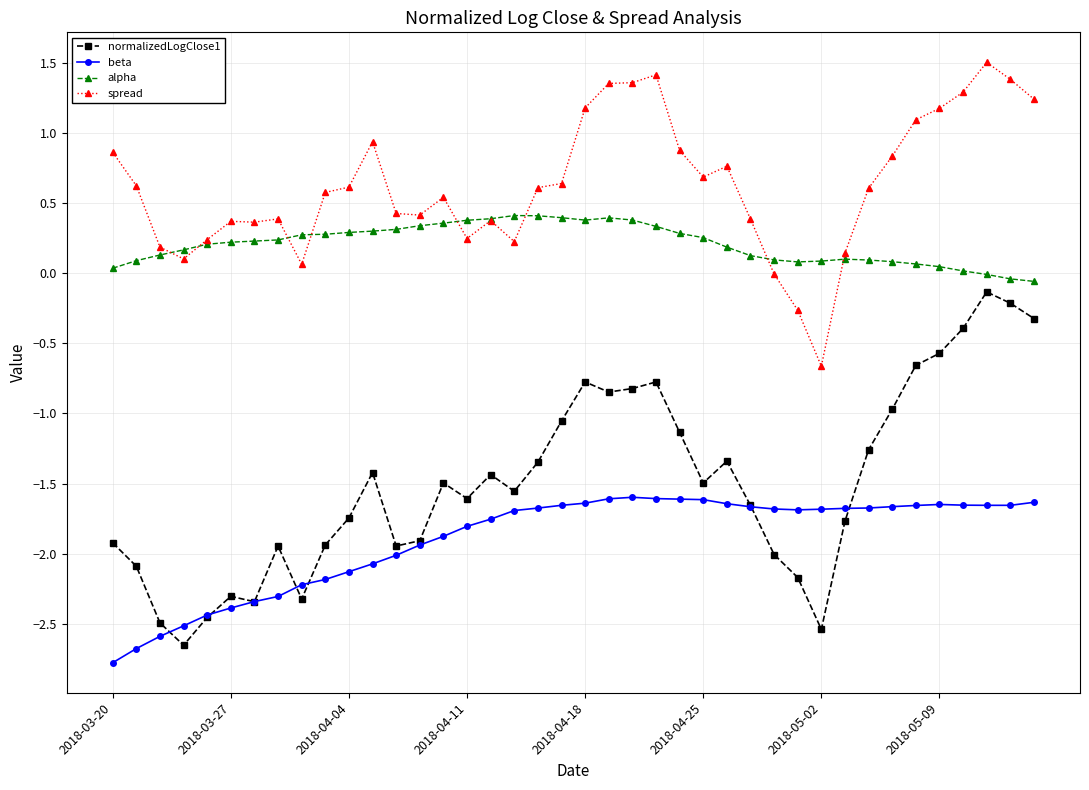

Rank the series by their average value, from highest to lowest.

spread, alpha, normalizedLogClose1, beta